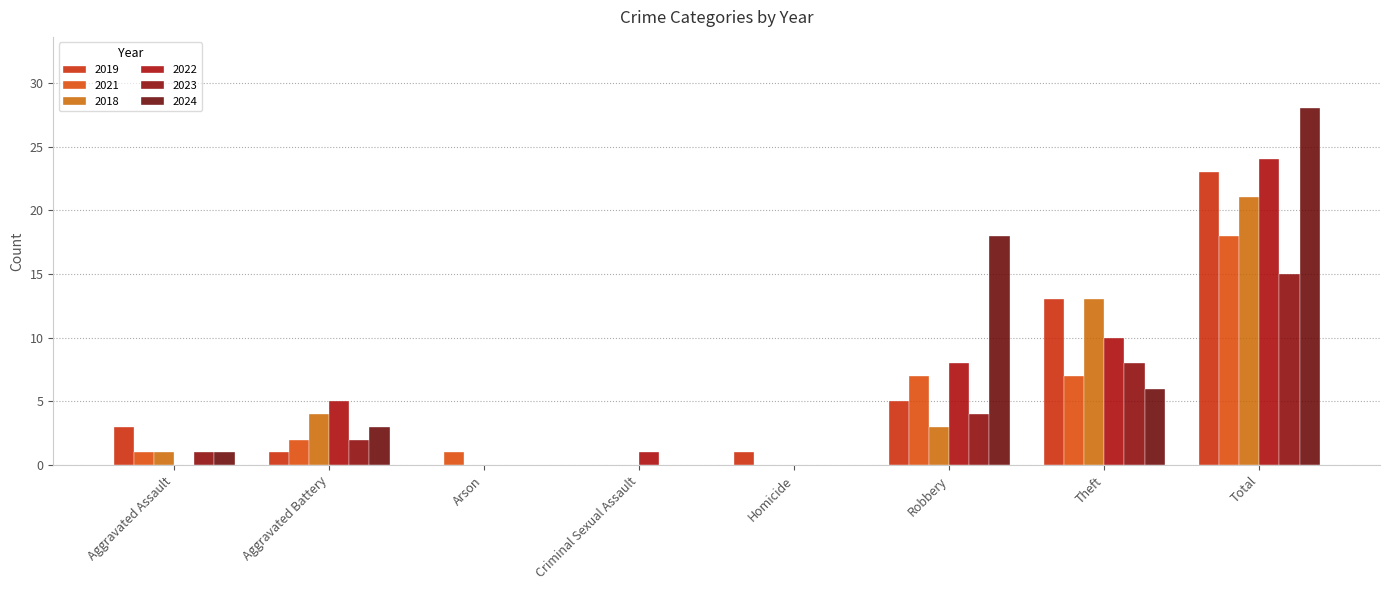

What is the difference between the second highest and minimum values in the 2024 series?

18